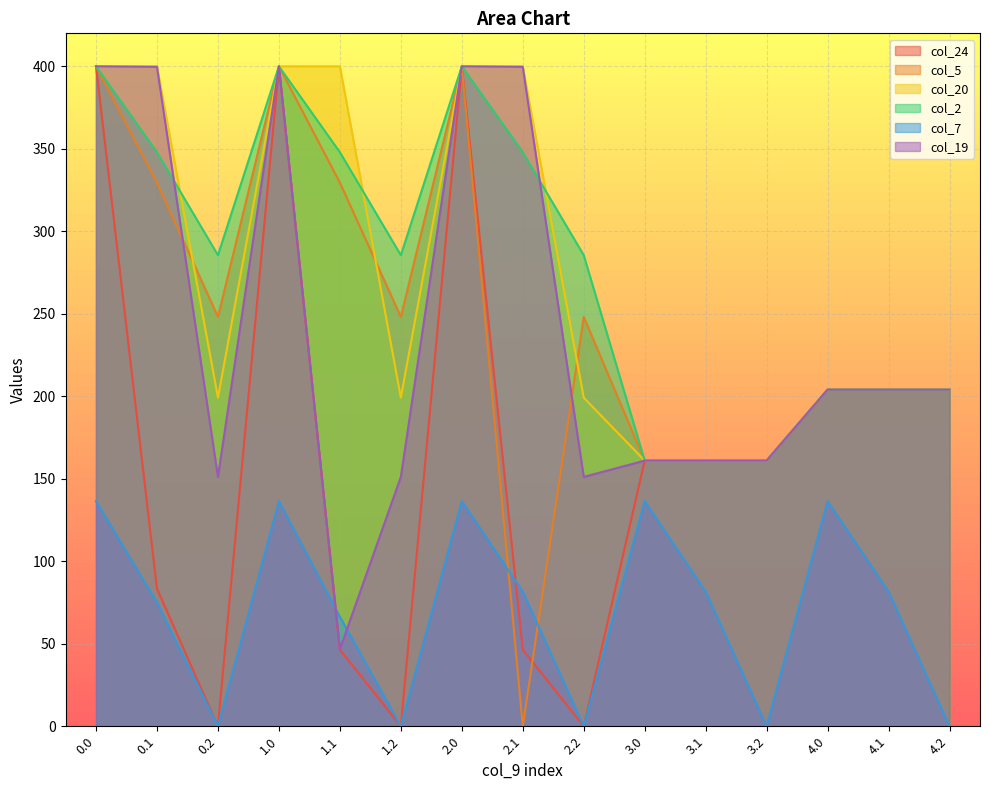

True or false: col_5 and col_2 intersect in this chart.

False